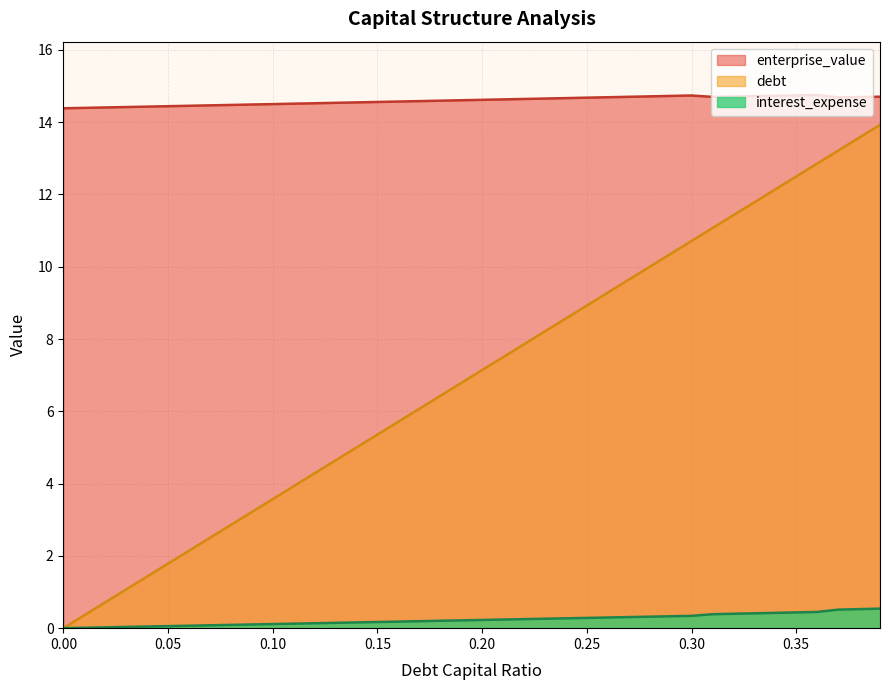

What is the difference between the maximum and minimum values in the debt_capital series?

13.9